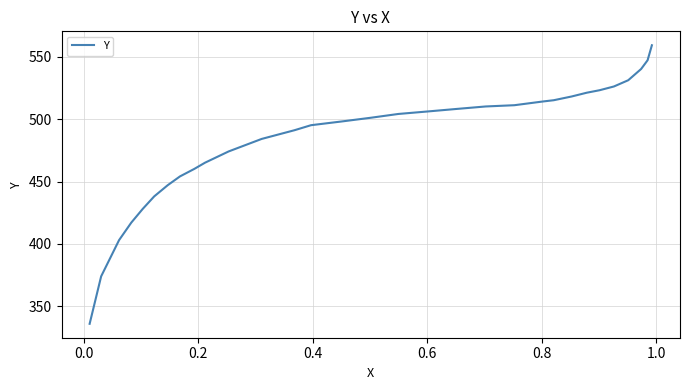

What is the difference between the maximum and minimum values?

223.6